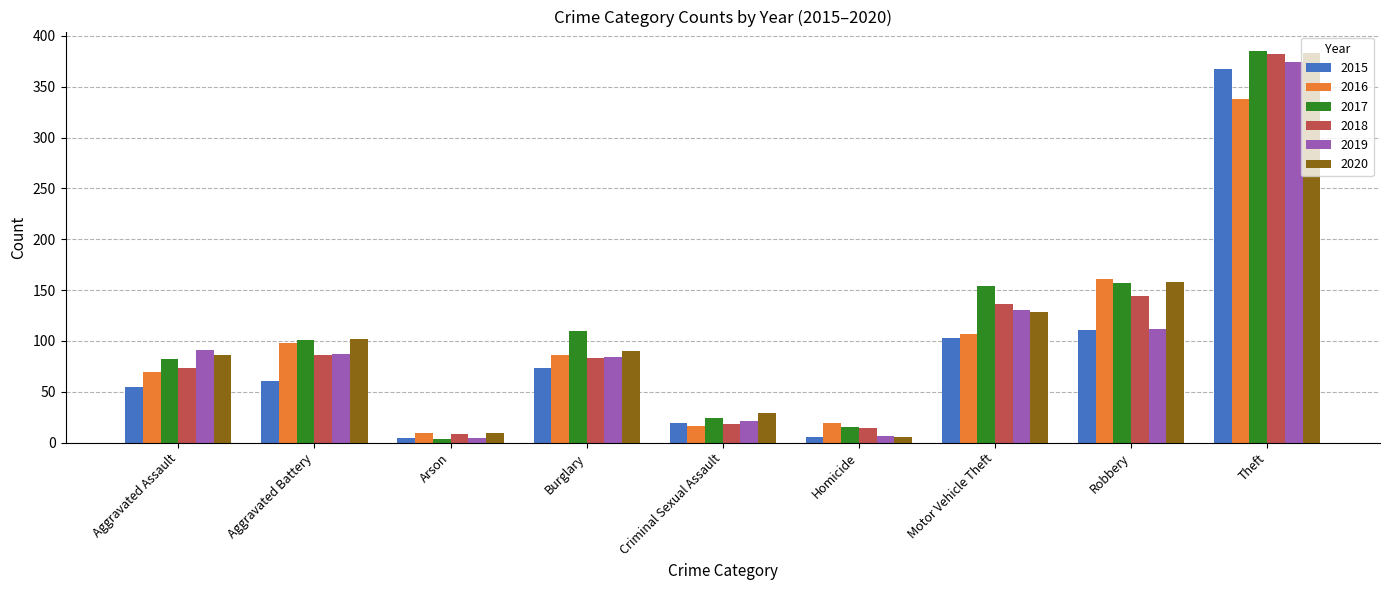

The 2016 series shows 86 at Burglary. True or false?

True